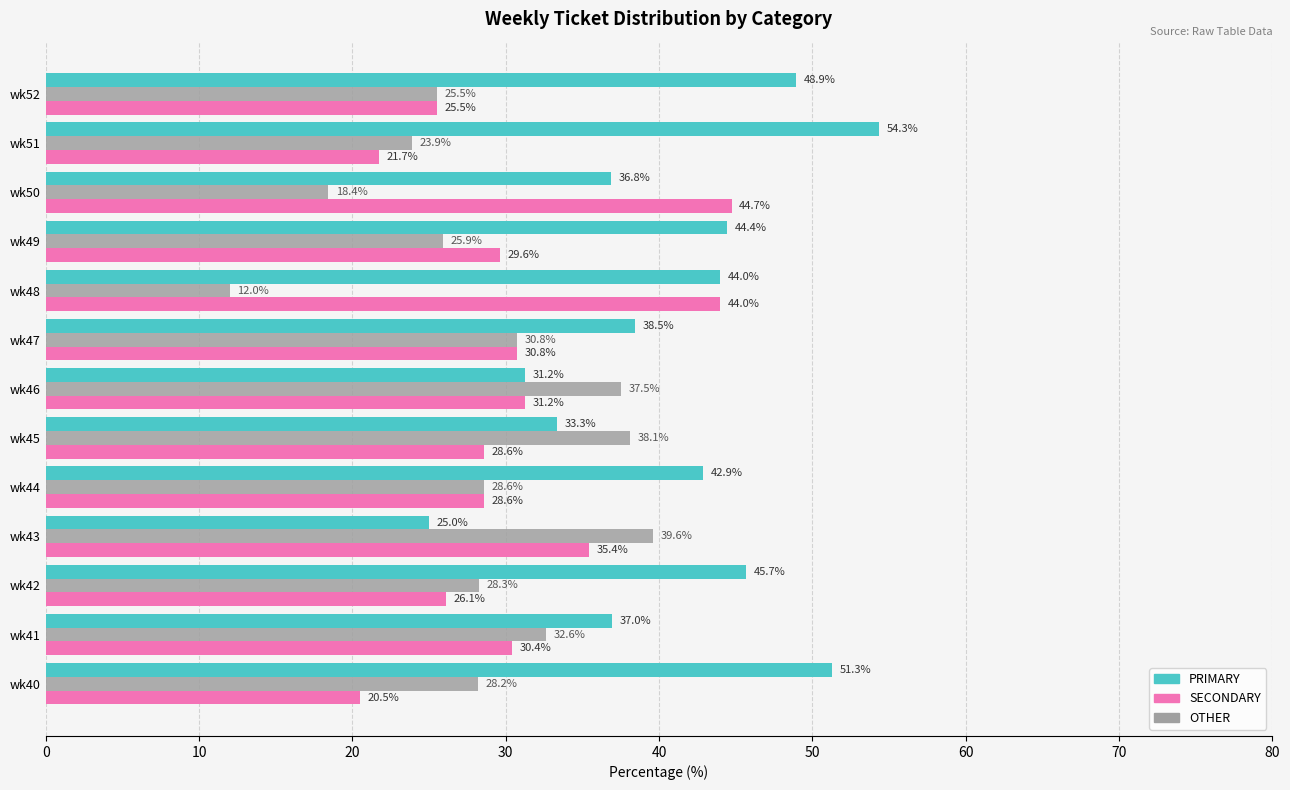

Rank the series by their average value, from highest to lowest.

PRIMARY, SECONDARY, OTHER